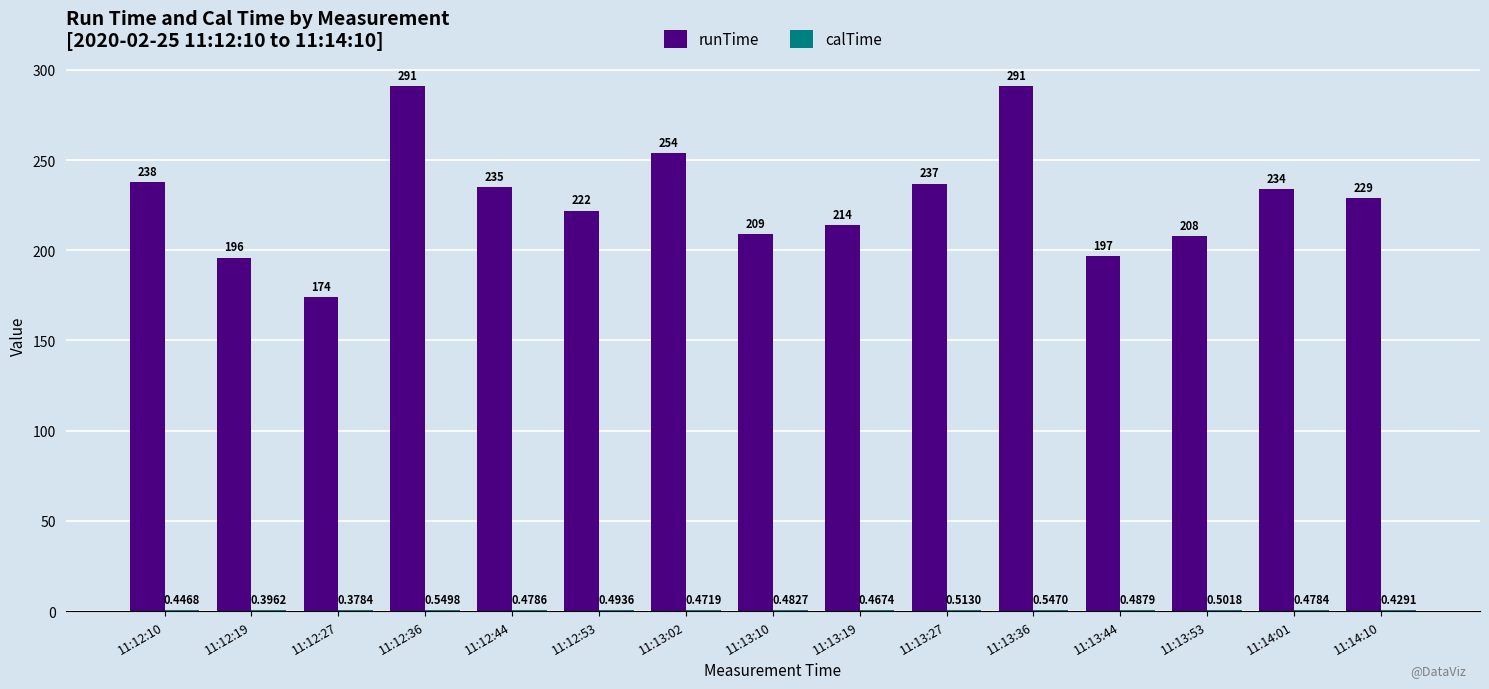

At which category is the sum across all series the highest?

11:12:36